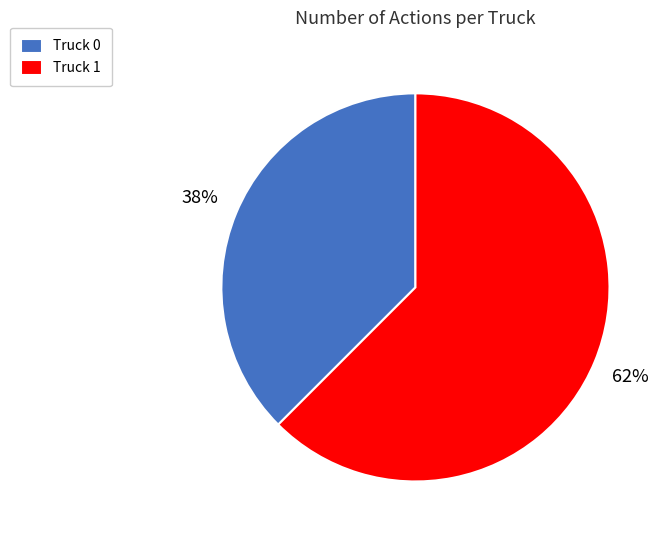

Count the number of slices in the pie.

2